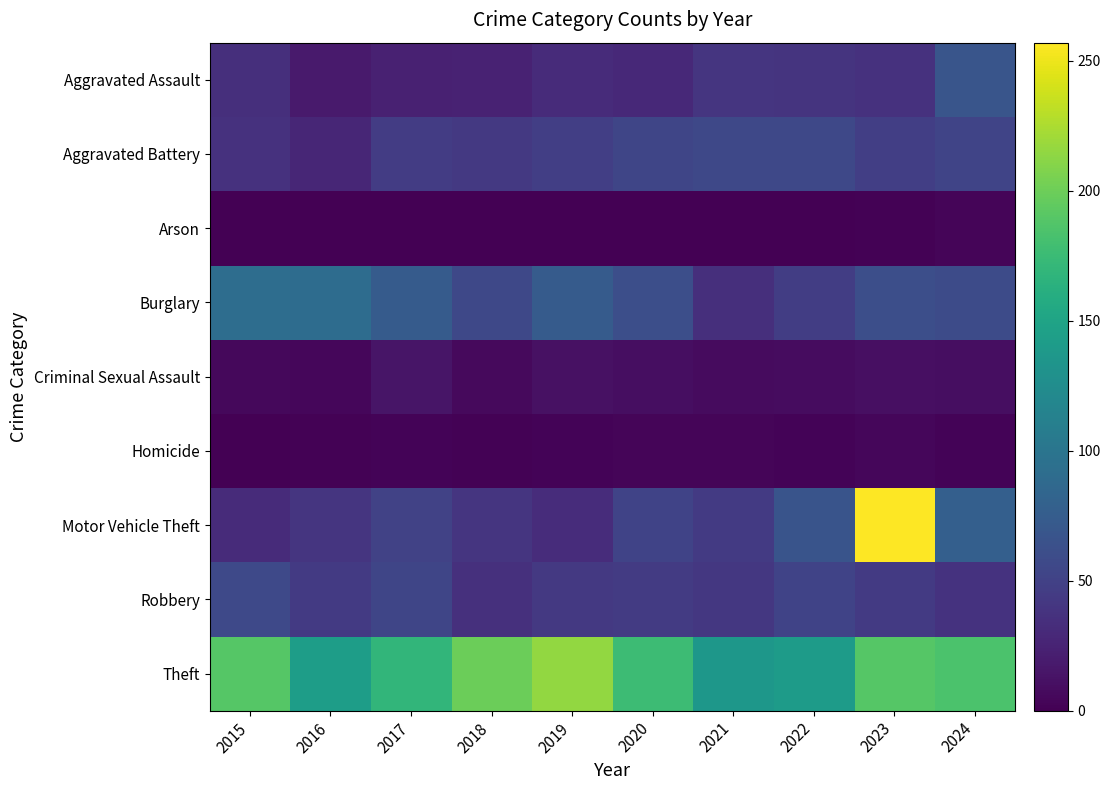

Rank the series at 2020 from highest to lowest value.

Theft, Burglary, Aggravated Battery, Motor Vehicle Theft, Robbery, Aggravated Assault, Criminal Sexual Assault, Homicide, Arson